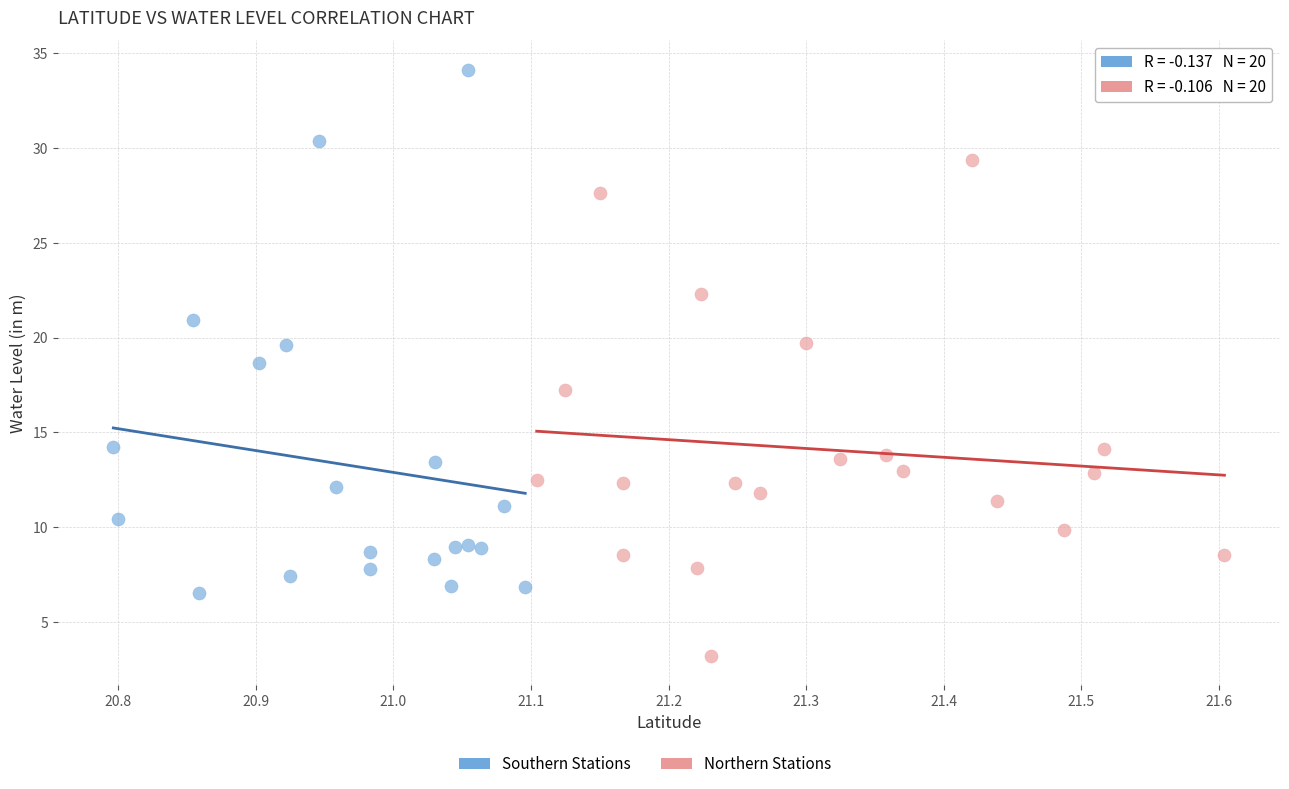

Which series contains the lowest Y value?

Northern Stations